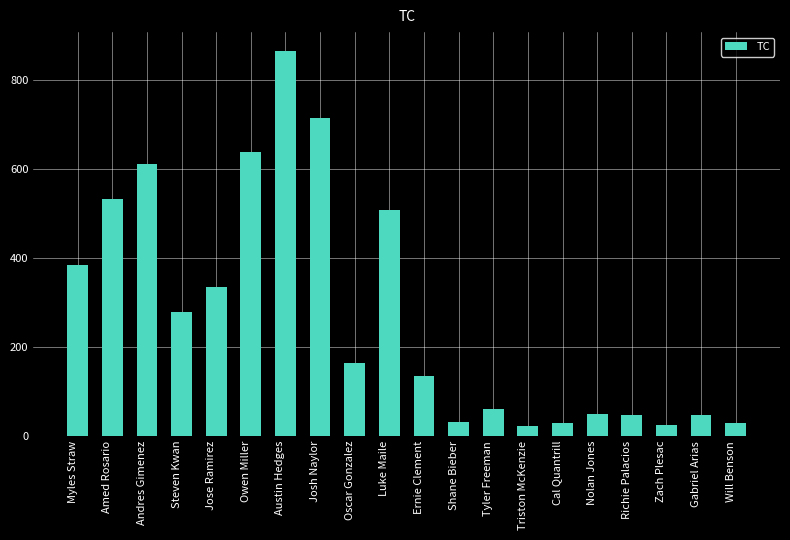

What is the smallest value displayed?

22